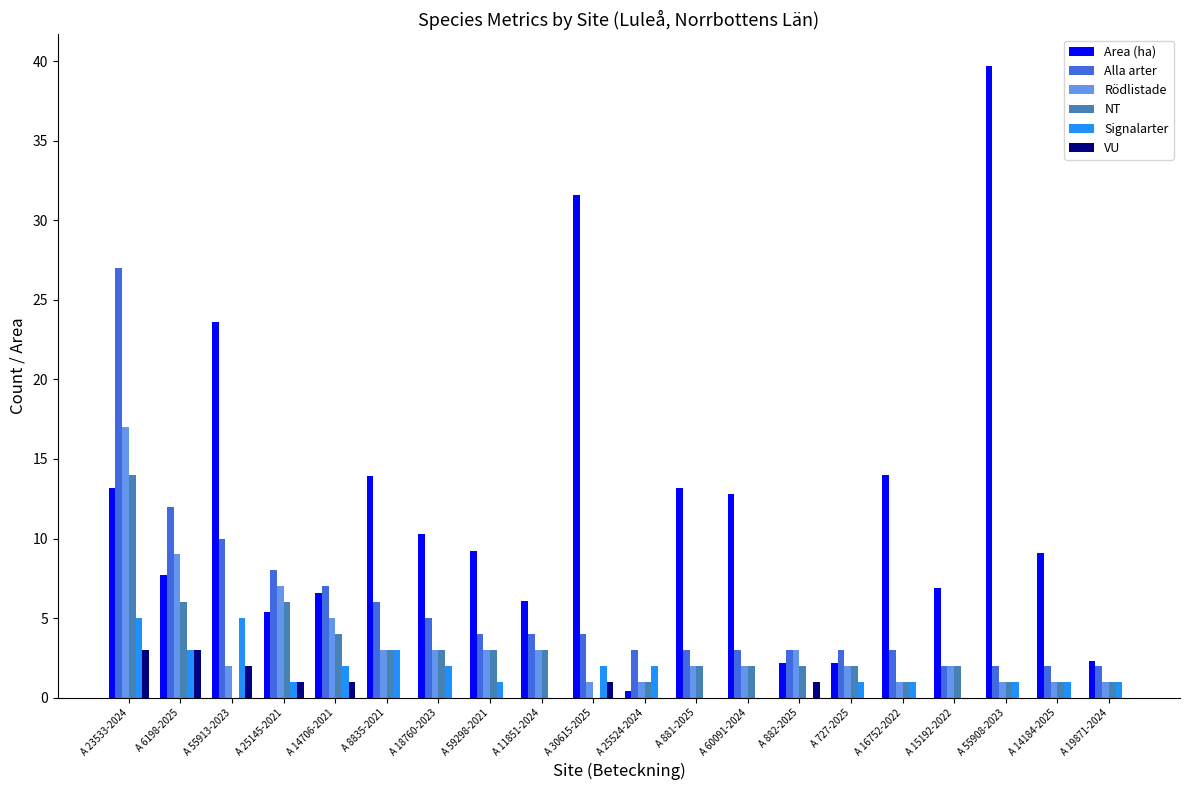

At which category is the sum across all series the highest?

A 23533-2024